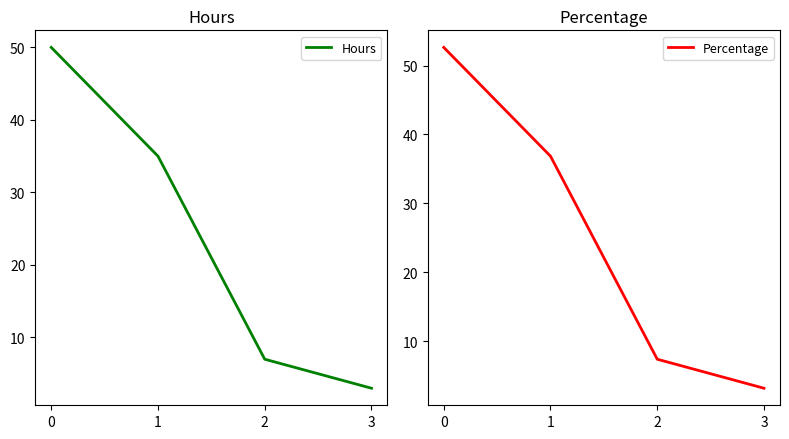

What is the difference between the Percentage values at 0 and 2?

45.3